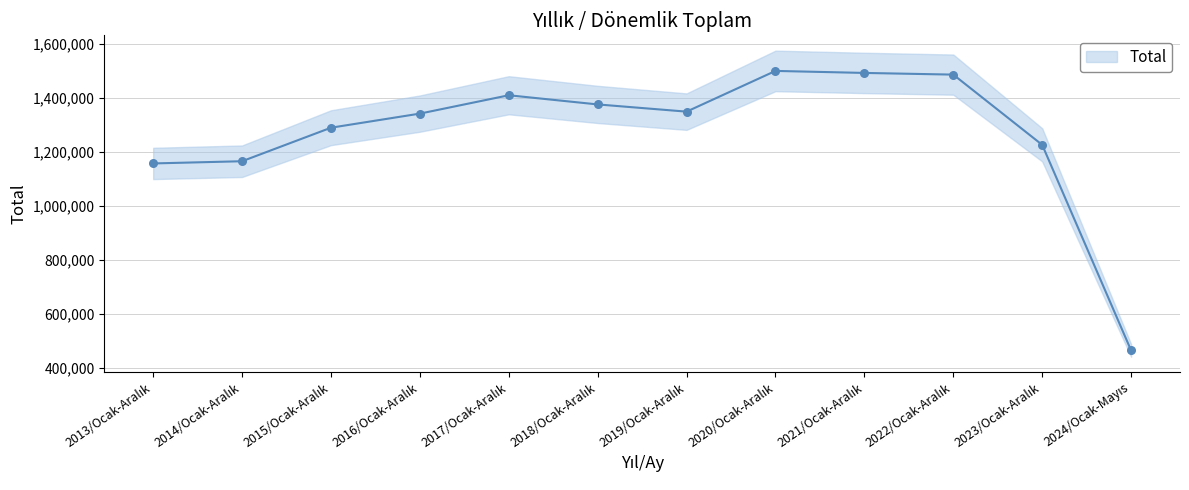

What is the ratio of the value at 2019/Ocak-Aralık to the value at 2016/Ocak-Aralık?

1.0